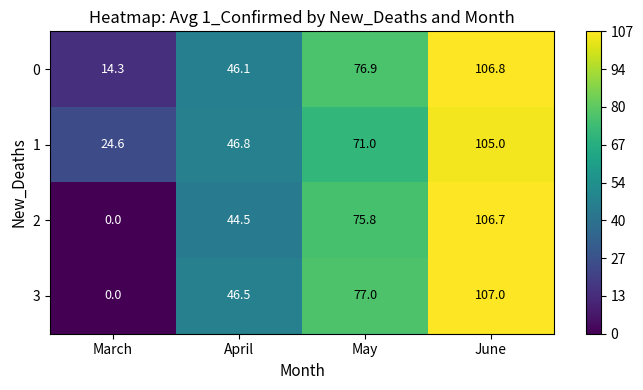

Reading left to right, transcribe all the data shown in this chart.

0: 14.3	46.1	76.9	106.8
1: 24.6	46.8	71.0	105.0
2: 0.0	44.5	75.8	106.7
3: 0.0	46.5	77.0	107.0